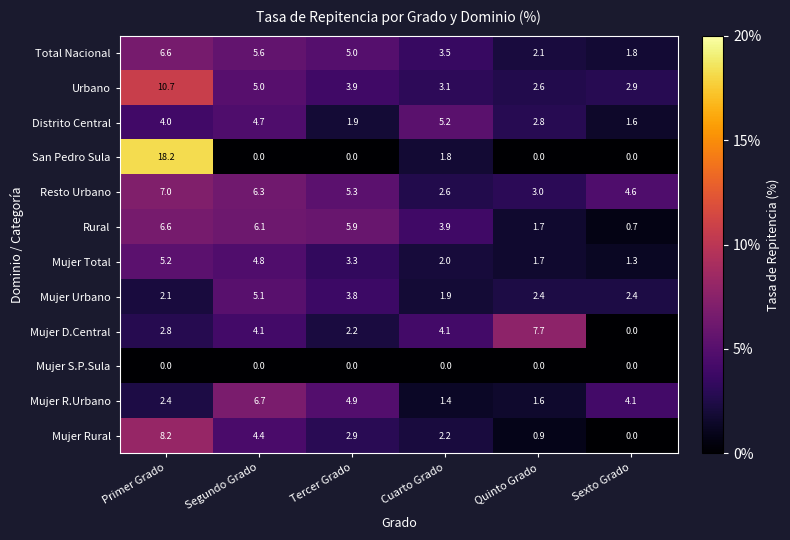

At which label does Distrito Central reach its minimum?

Sexto Grado